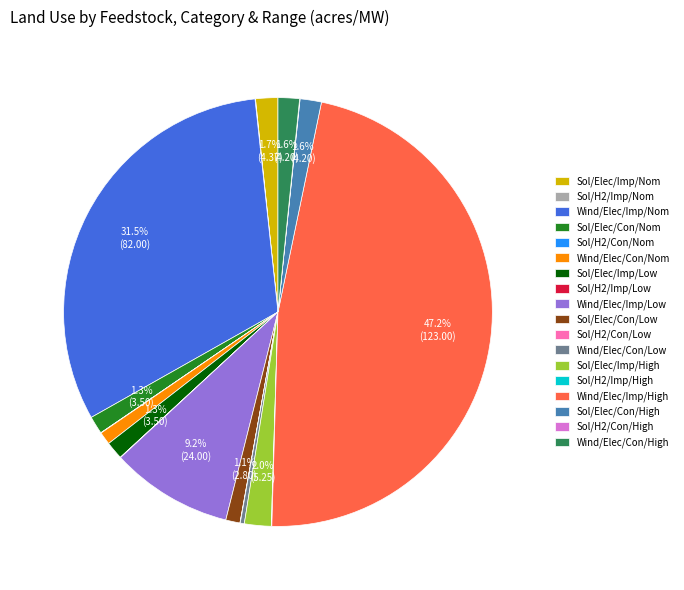

What is the largest slice in the pie chart?

Wind/Elec/Imp/High